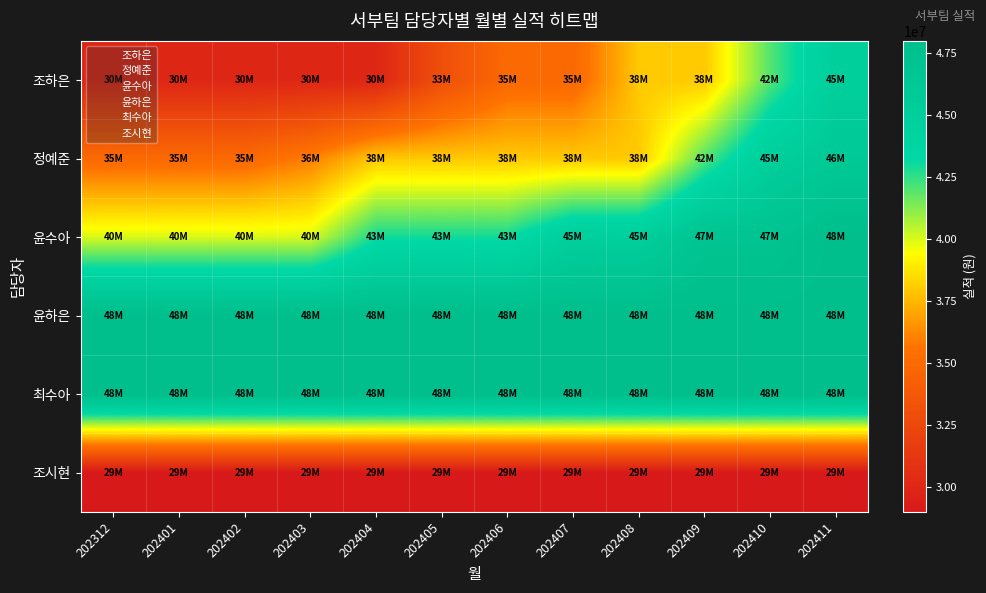

Reading left to right, transcribe all the data shown in this chart.

조하은: 202312=30000000	202401=30000000	202402=30000000	202403=30000000	202404=30000000	202405=33000000	202406=35000000	202407=35000000	202408=38000000	202409=38000000	202410=42000000	202411=45000000
정예준: 202312=35000000	202401=35000000	202402=35000000	202403=36000000	202404=38000000	202405=38000000	202406=38000000	202407=38000000	202408=38000000	202409=42000000	202410=45000000	202411=46000000
윤수아: 202312=40000000	202401=40000000	202402=40000000	202403=40000000	202404=43000000	202405=43000000	202406=43000000	202407=45000000	202408=45000000	202409=47000000	202410=47000000	202411=48000000
윤하은: 202312=48000000	202401=48000000	202402=48000000	202403=48000000	202404=48000000	202405=48000000	202406=48000000	202407=48000000	202408=48000000	202409=48000000	202410=48000000	202411=48000000
최수아: 202312=48000000	202401=48000000	202402=48000000	202403=48000000	202404=48000000	202405=48000000	202406=48000000	202407=48000000	202408=48000000	202409=48000000	202410=48000000	202411=48000000
조시현: 202312=29000000	202401=29000000	202402=29000000	202403=29000000	202404=29000000	202405=29000000	202406=29000000	202407=29000000	202408=29000000	202409=29000000	202410=29000000	202411=29000000